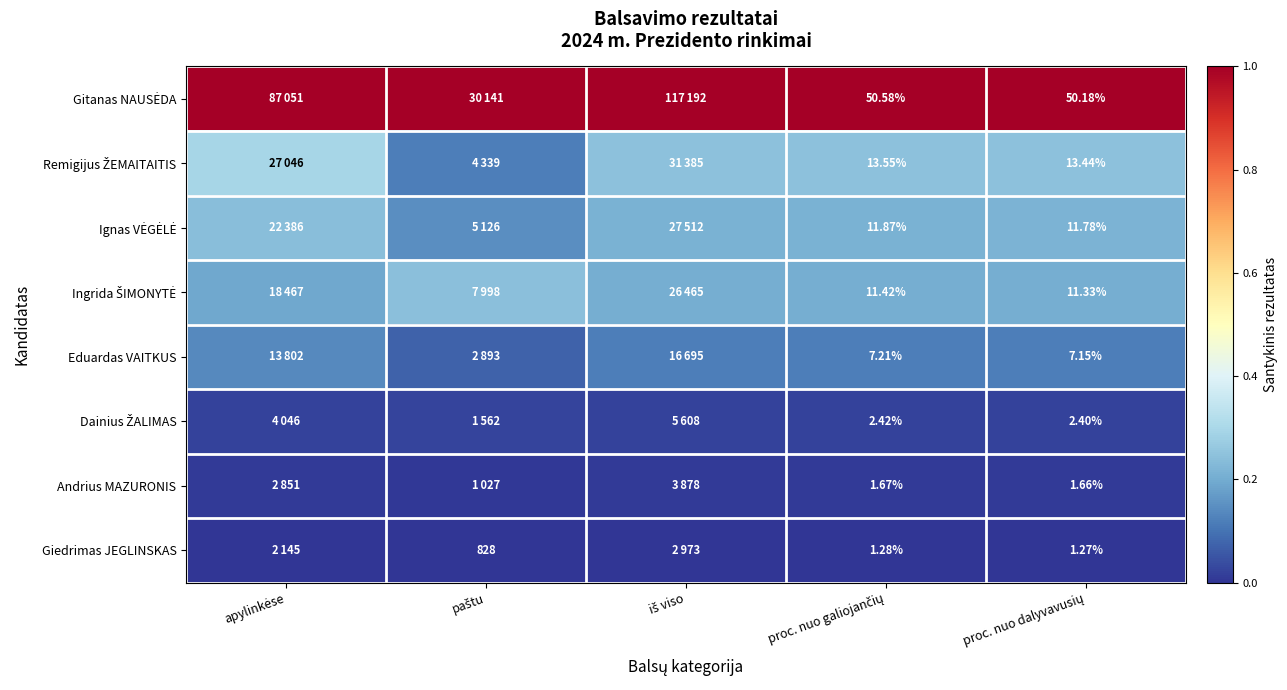

Is it true that Ingrida ŠIMONYTĖ equals 0.2 at iš viso?

True